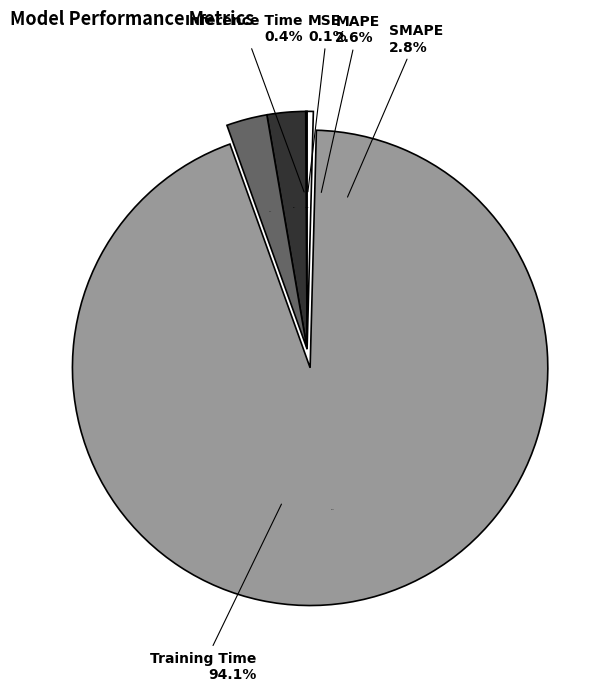

To the nearest percent, what is the average slice percentage?

20%